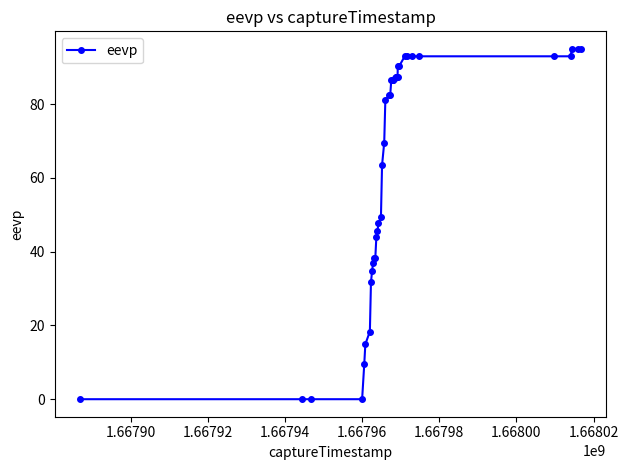

What is the value of the 22nd point from the left?

86.5